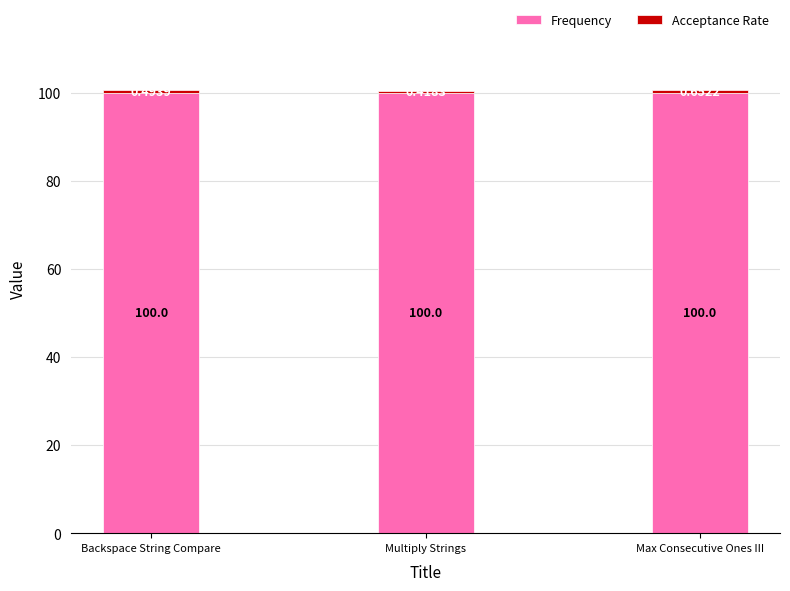

What is the total value across all series at Max Consecutive Ones III?

100.7